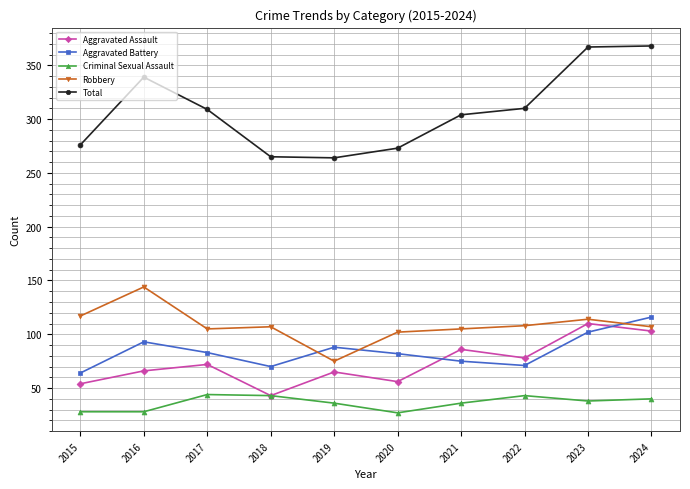

The Criminal Sexual Assault series shows 14 at 2015. True or false?

False